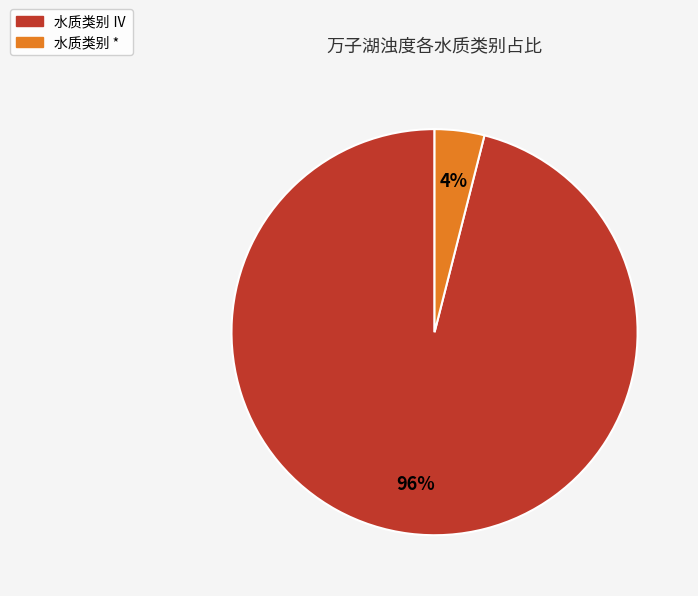

Is there any slice that represents more than half of the pie?

Yes